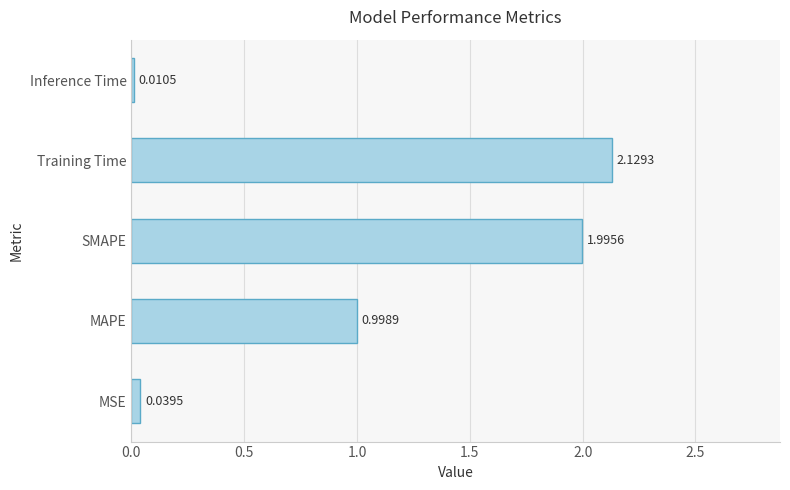

Rank the categories by value from lowest to highest.

Inference Time, MSE, MAPE, SMAPE, Training Time